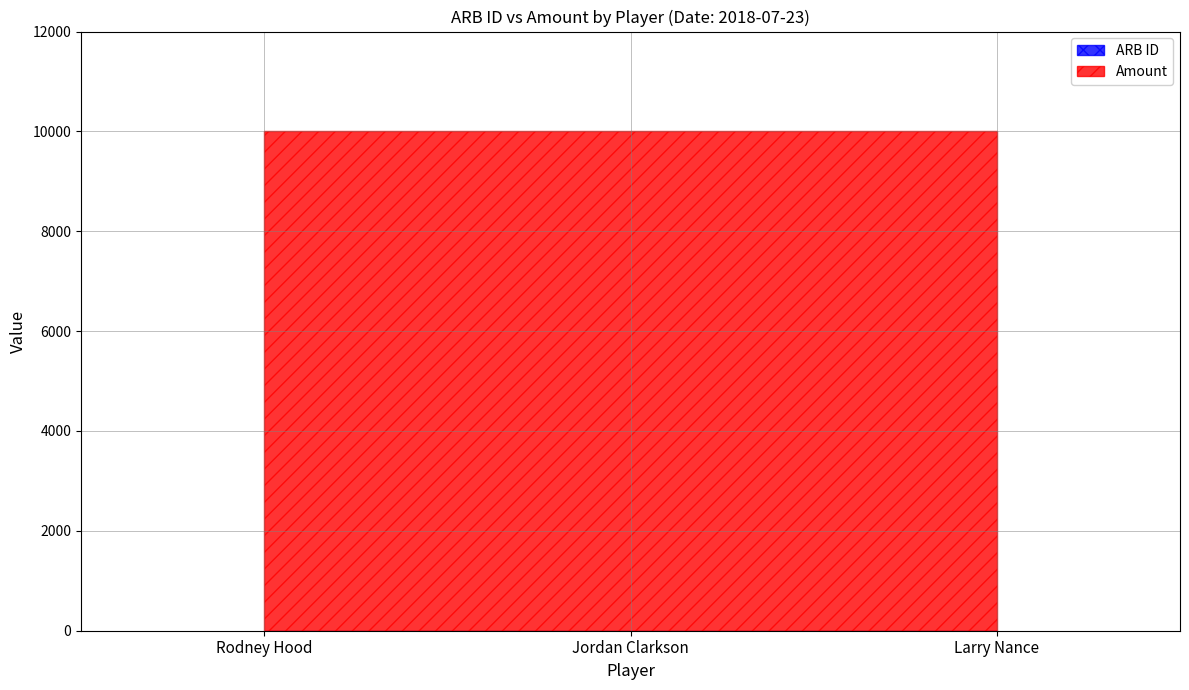

What are all the series names shown in the legend?

ARB ID, Amount